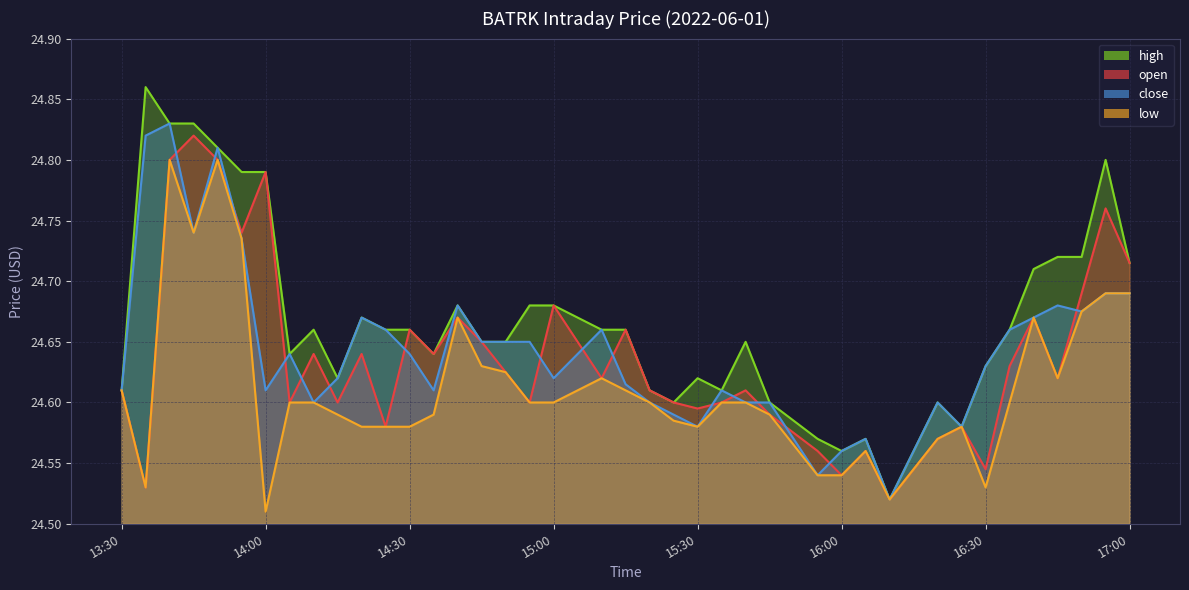

True or false: open and low intersect in this chart.

False